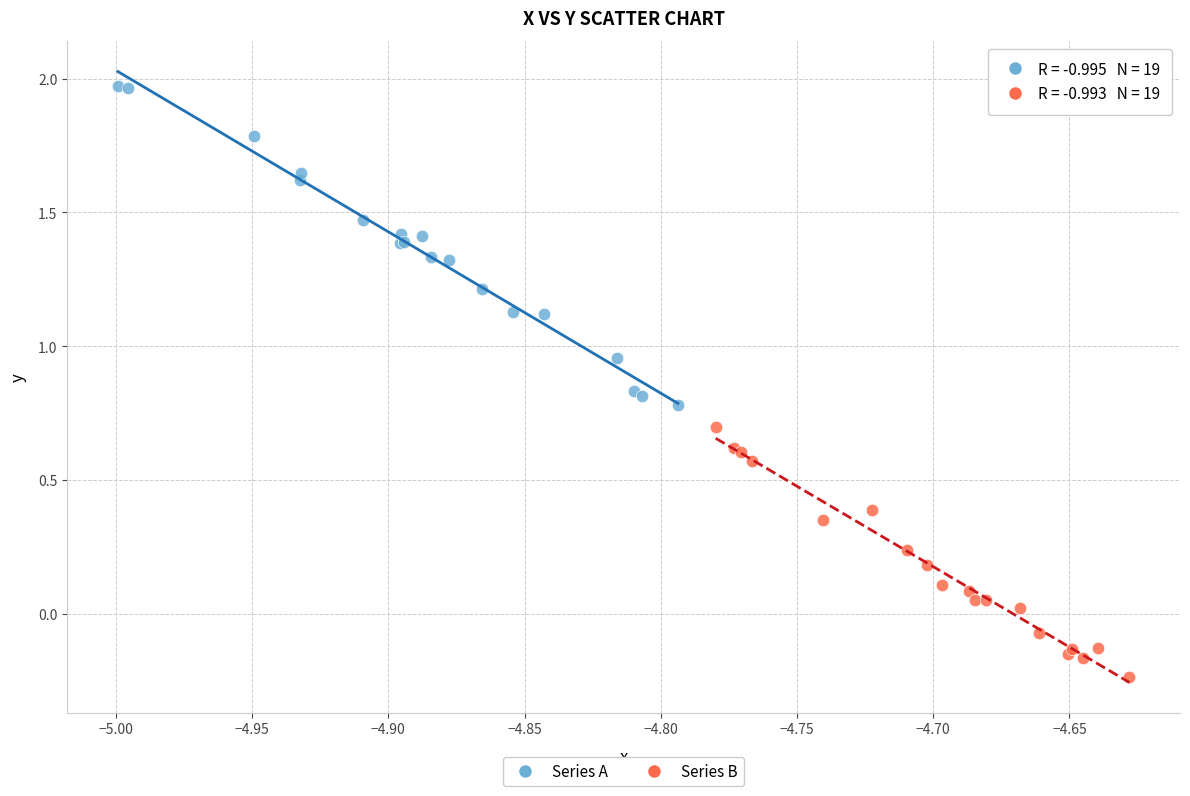

Which series has the largest Y range (max minus min)?

Series A